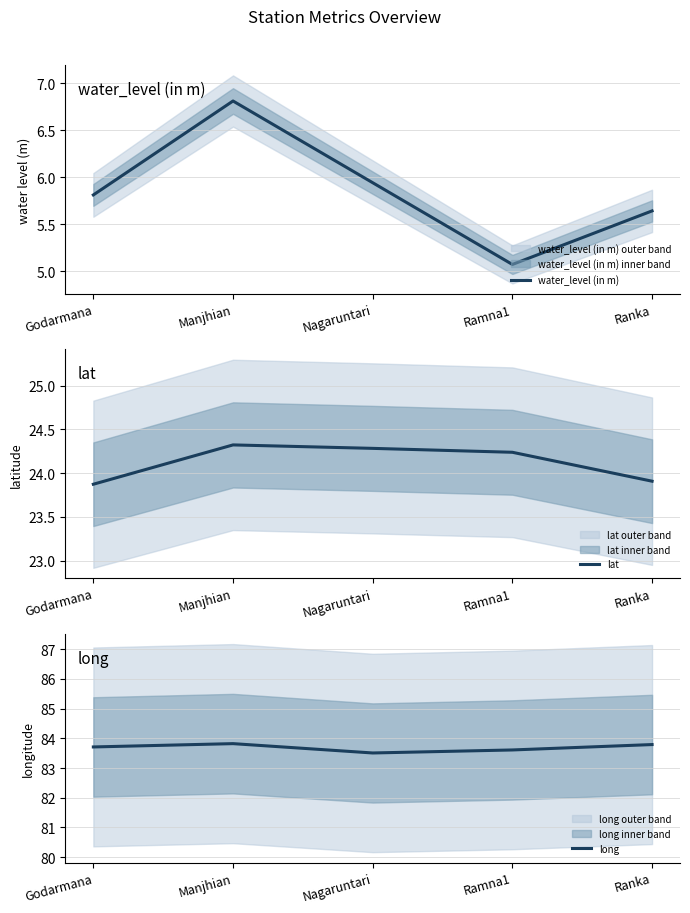

List the series in order of their overall mean, lowest first.

water_level (in m), lat, long